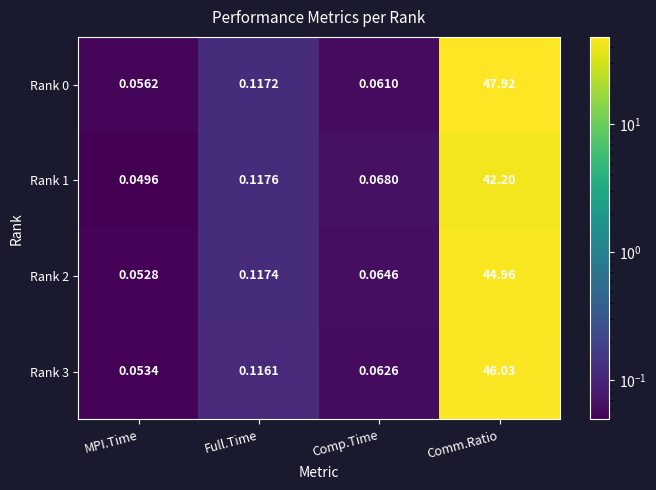

At which label is Rank 2 closest to 22?

Full.Time